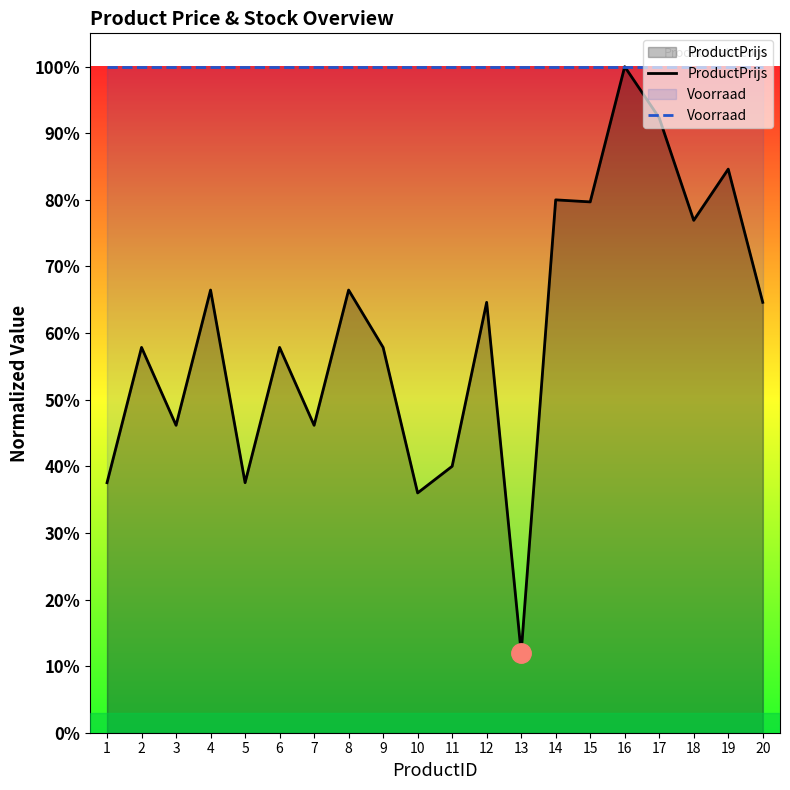

Reading left to right, list all the values displayed in this chart.

ProductPrijs: 1=37.5	2=57.8	3=46.2	4=66.5	5=37.5	6=57.8	7=46.2	8=66.5	9=57.8	10=36.0	11=40.0	12=64.6	13=12.0	14=80.0	15=79.7	16=100.0	17=92.3	18=76.9	19=84.6	20=64.6
Voorraad: 1=100.0	2=100.0	3=100.0	4=100.0	5=100.0	6=100.0	7=100.0	8=100.0	9=100.0	10=100.0	11=100.0	12=100.0	13=100.0	14=100.0	15=100.0	16=100.0	17=100.0	18=100.0	19=100.0	20=100.0